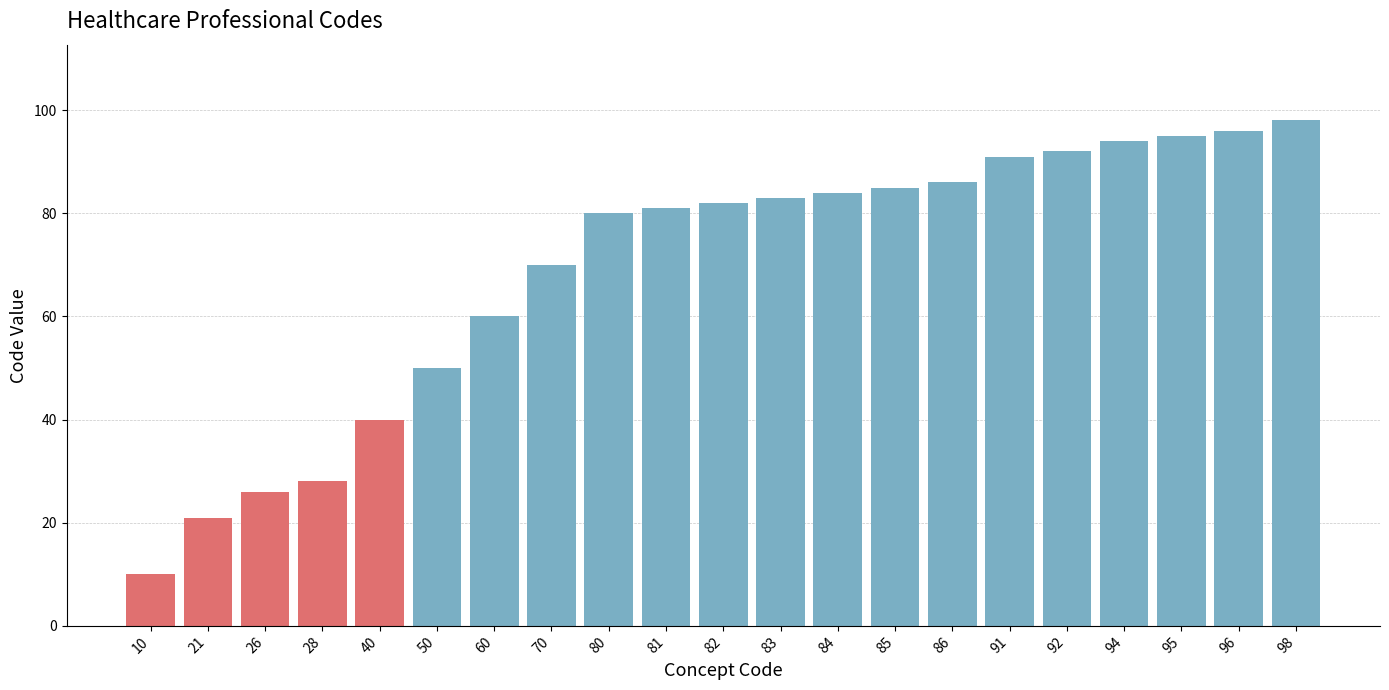

Reading left to right, what are all the values shown in this chart?

10=10	21=21	26=26	28=28	40=40	50=50	60=60	70=70	80=80	81=81	82=82	83=83	84=84	85=85	86=86	91=91	92=92	94=94	95=95	96=96	98=98